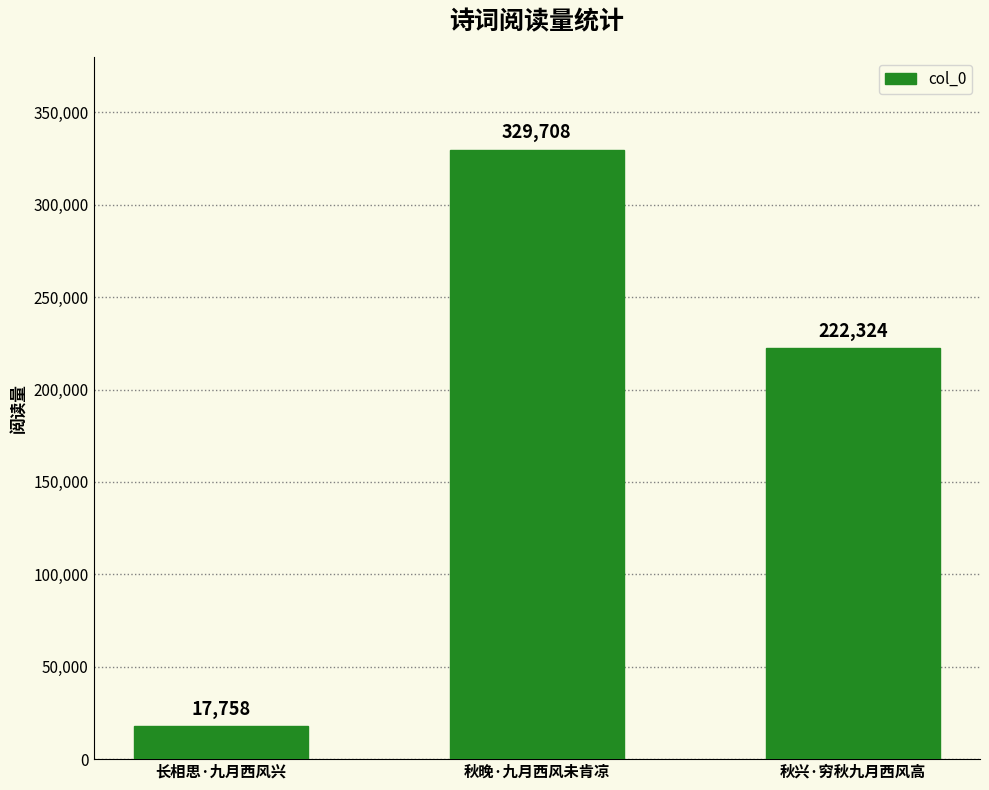

How many data points are less than 222324?

1